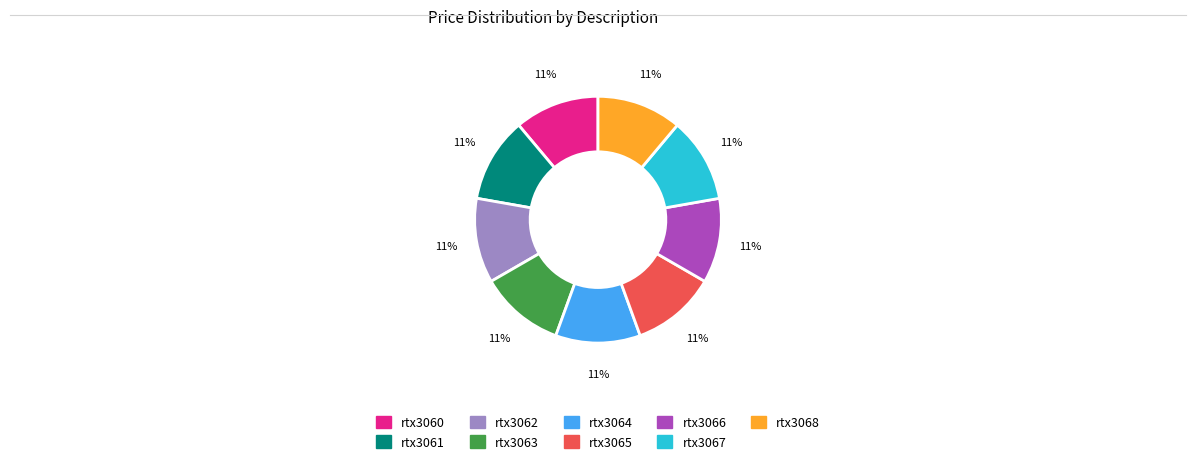

What is the ratio of the value at rtx3067 to the value at rtx3068?

1.0